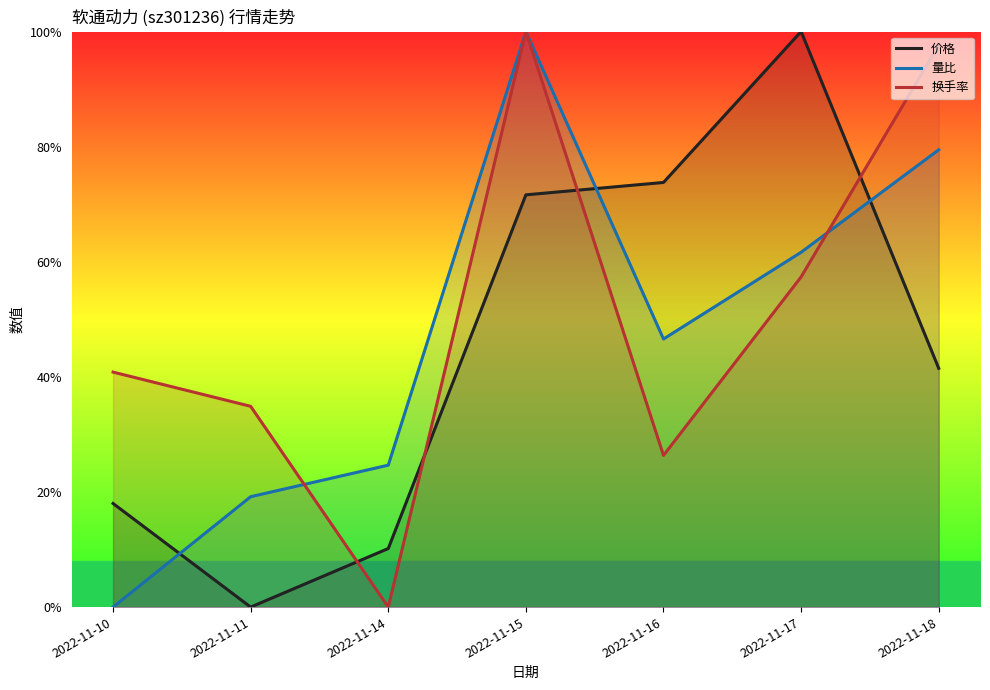

List the series in order of their peak value, highest first.

价格, 量比, 换手率